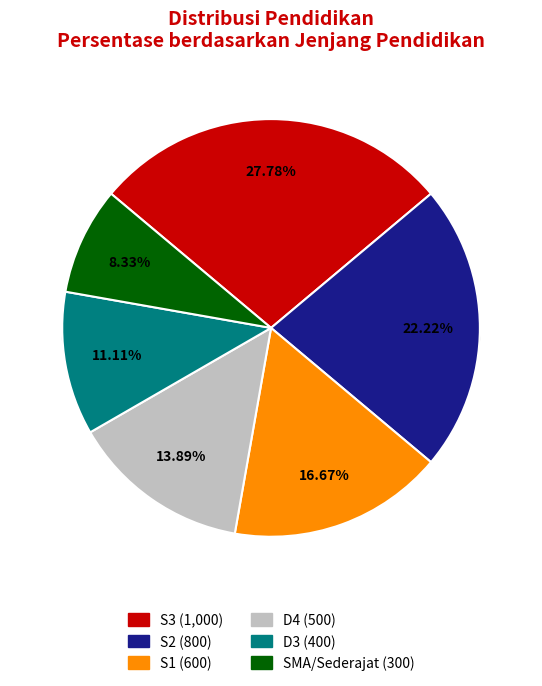

Which slice is the smallest?

SMA/Sederajat